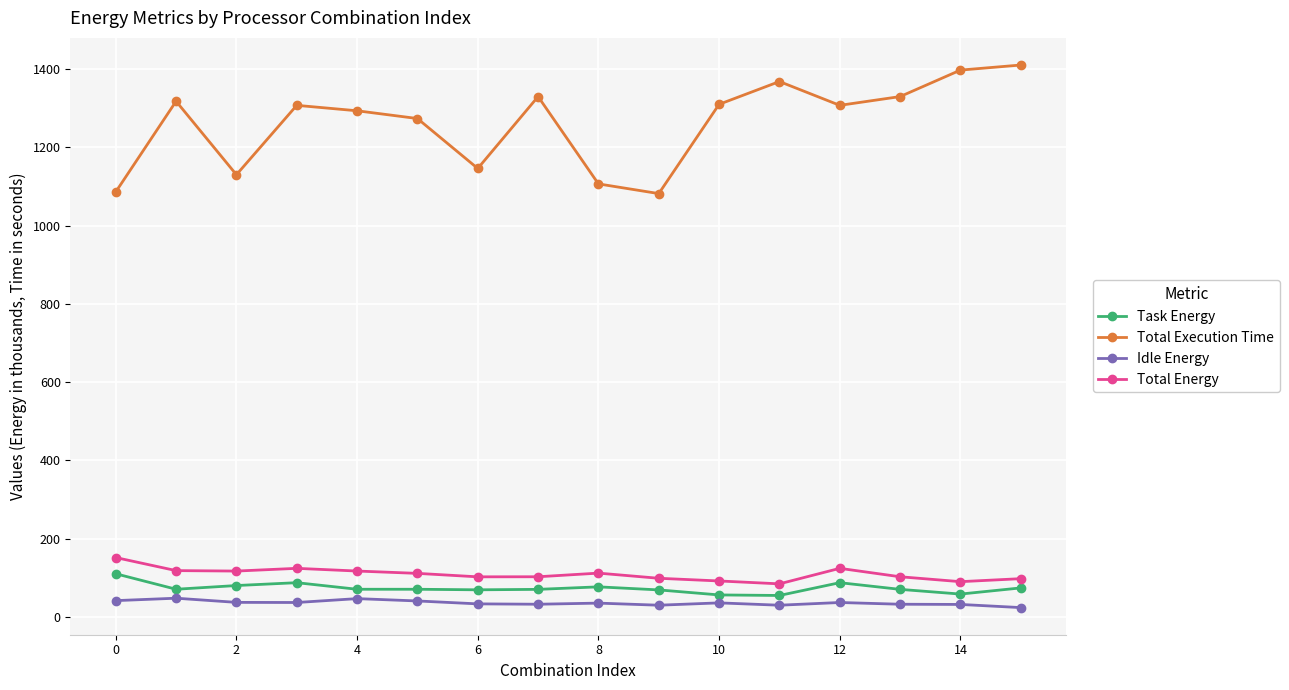

Which series has the widest spread of values?

Total Execution Time